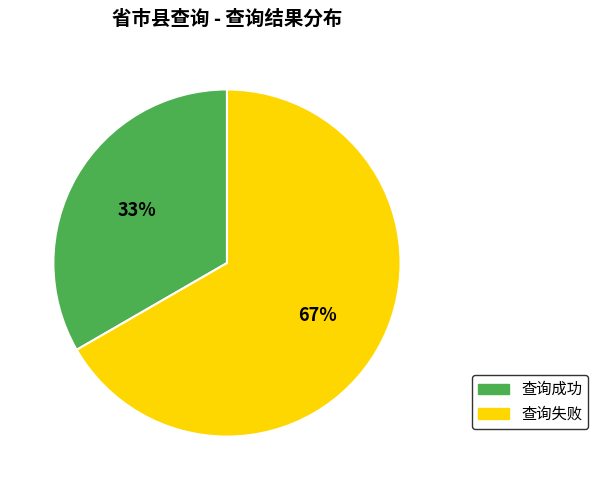

To the nearest percent, what is the average slice percentage?

50%